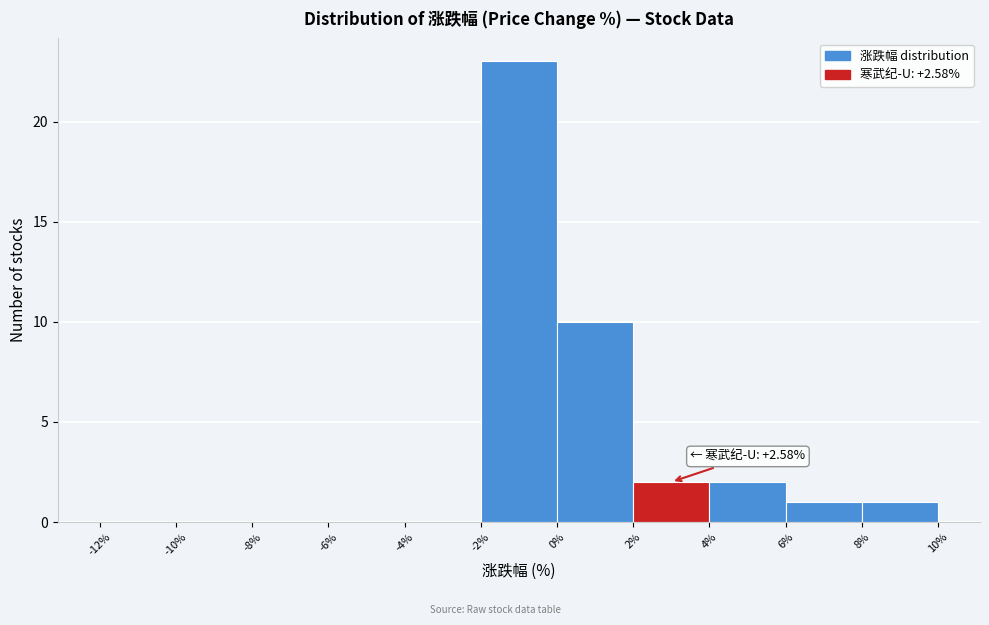

Which range on the x-axis has the tallest bar?

-2% to 0%